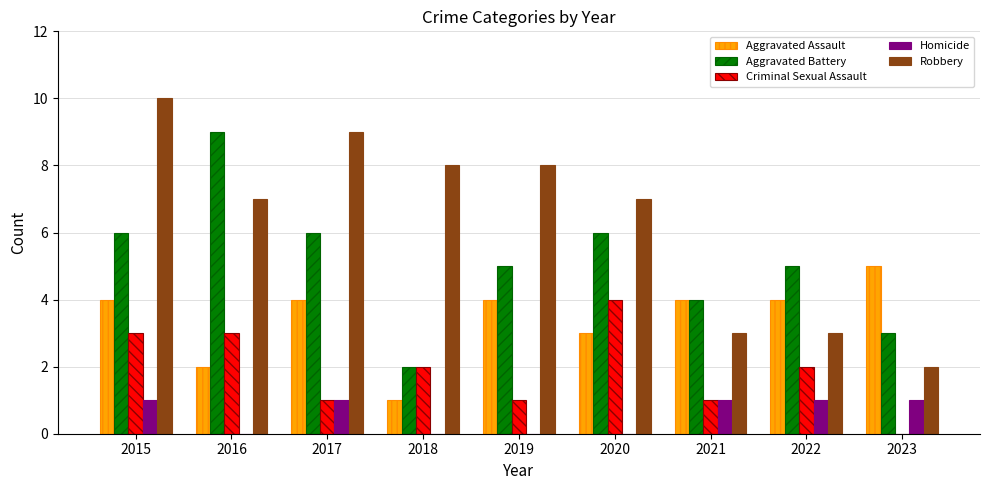

At which label does Aggravated Battery first exceed 5?

2015